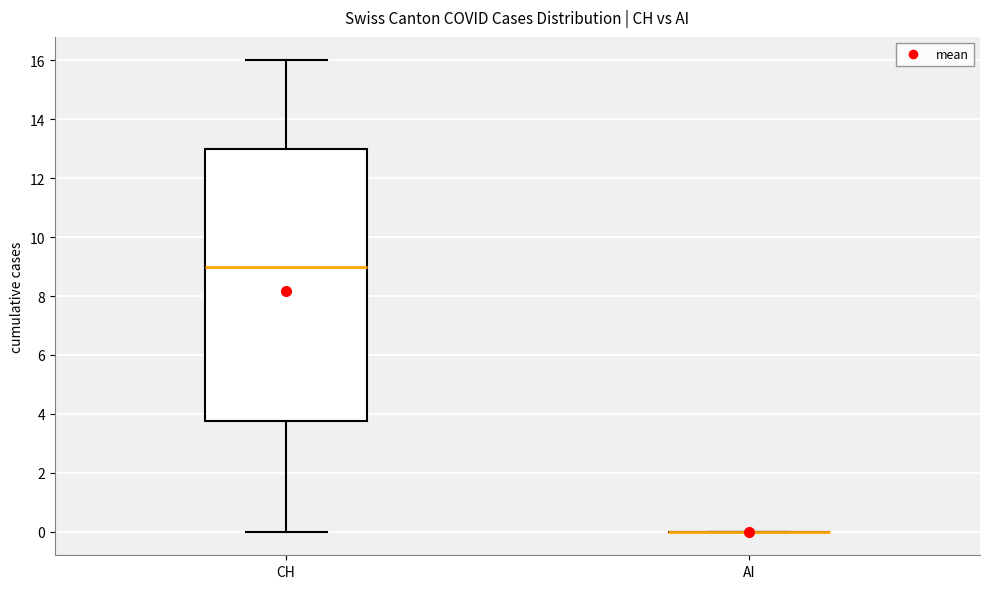

Where does the lower whisker of the box for CH end on the y-axis? The values are not printed on the chart, so give them approximately, as read against the axis.

0.0